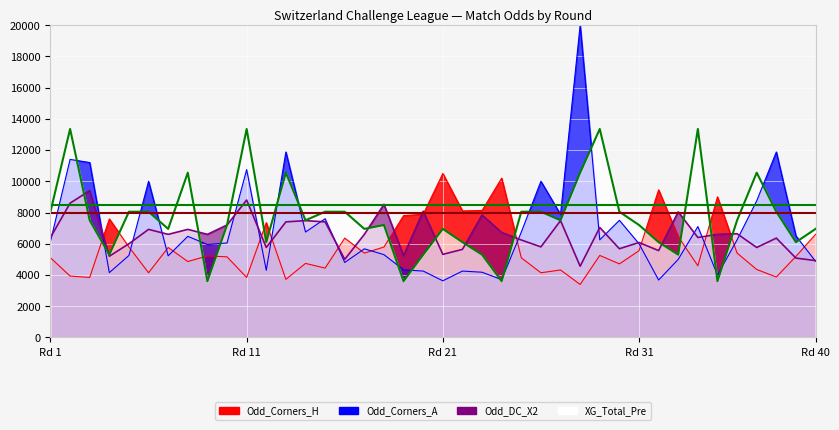

Which series changed the most between 25 and 39?

Odd_DC_X2